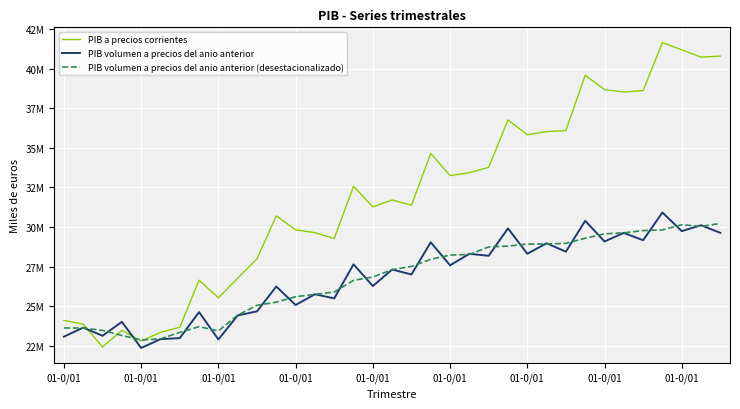

What are all the series names shown in the legend?

PIB a precios corrientes, PIB volumen a precios del anio anterior, PIB volumen a precios del anio anterior (desestacionalizado)